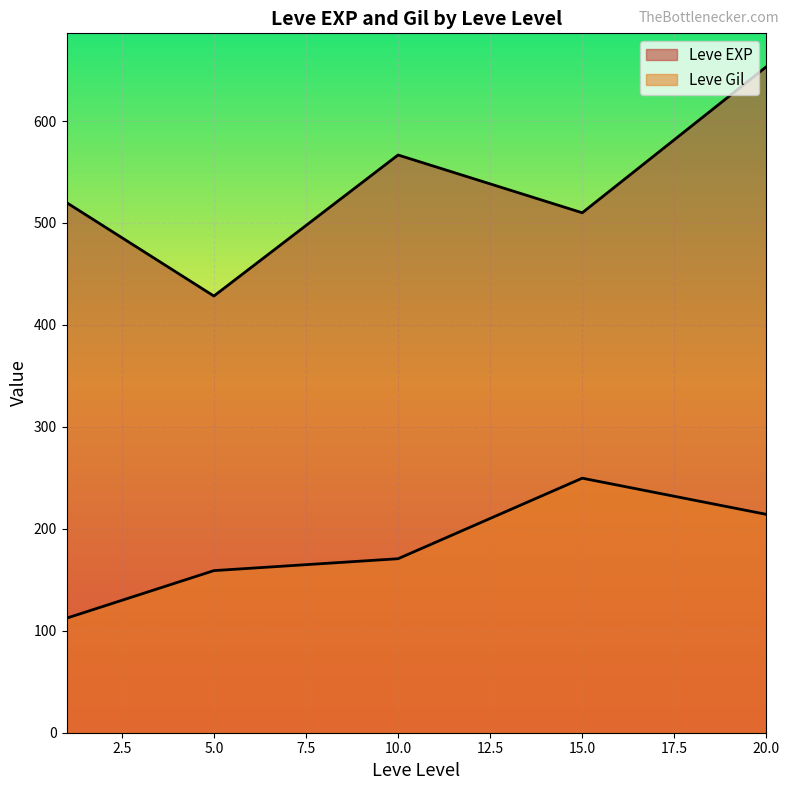

Between 20 and 1, which is larger?

20